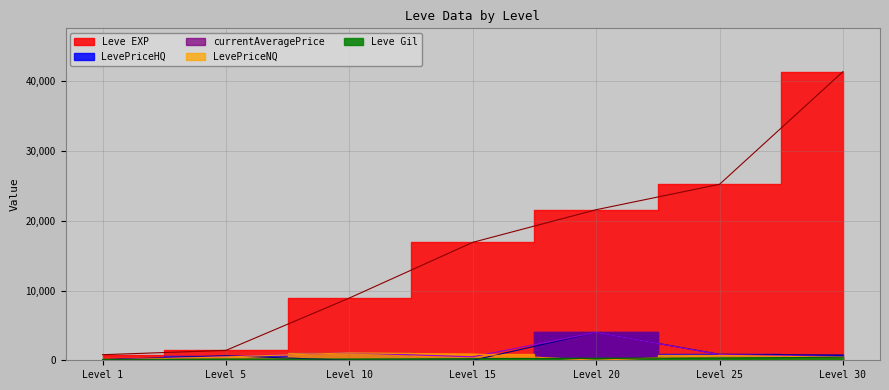

Reading right to left, what are all the values shown in this chart?

Leve EXP: 41410.0	25250.0	21600.0	16920.0	8930.0	1420.0	800.0
Leve Gil: 440.0	326.0	281.0	230.0	175.0	169.0	113.0
currentAveragePrice: 508.1	820.2	4000.0	500.0	1066.5	529.3	71.7
LevePriceNQ: 438.7	700.0	0.0	900.0	1066.5	479.6	30.0
LevePriceHQ: 751.0	850.2	4000.0	0.0	0.0	650.0	80.0